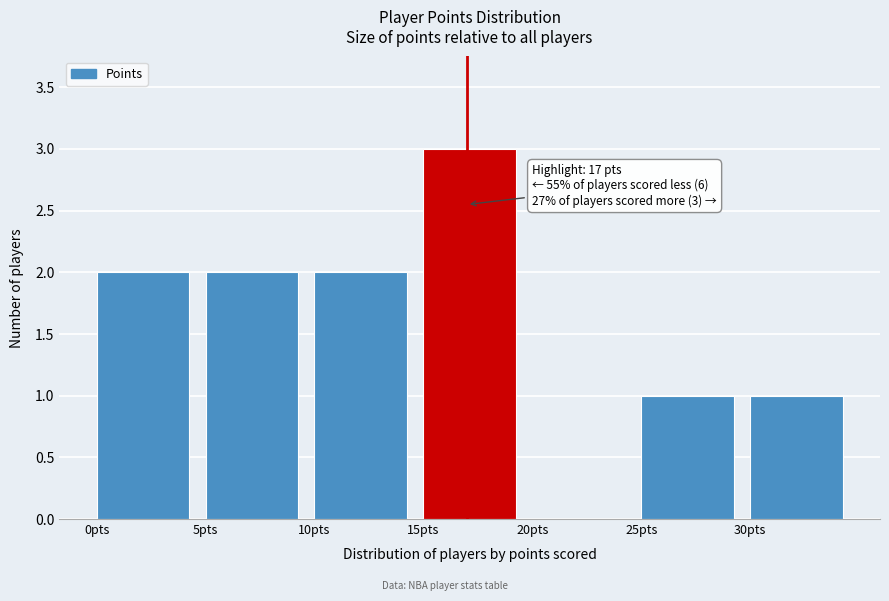

Which range on the x-axis has the tallest bar?

15 to 20